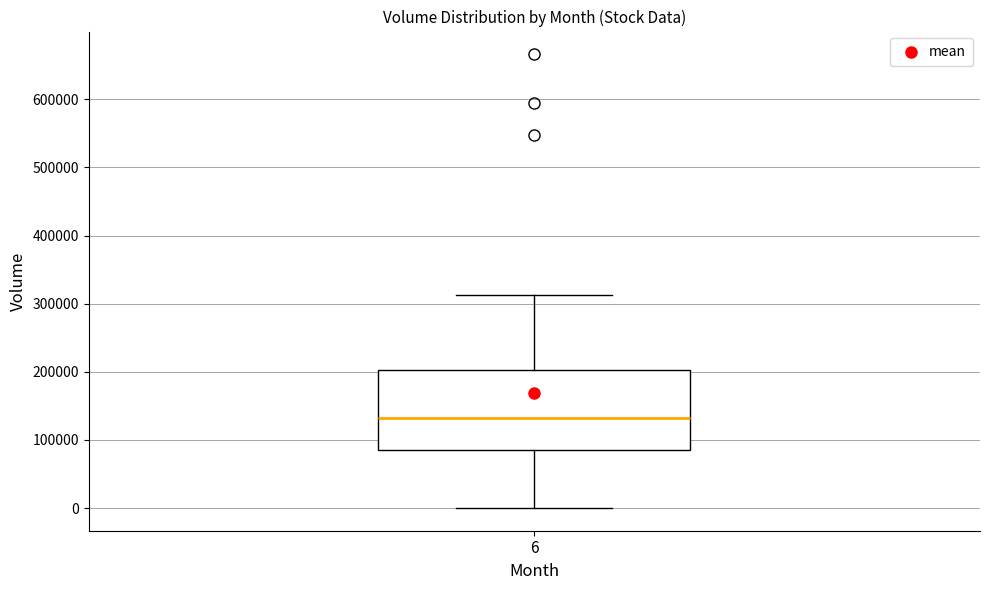

Transcribe this box plot: give where the median line is, the range the box spans, and where the two whiskers end, as read against the y-axis. The values are not printed on the chart, so give them approximately, as read against the axis.

median 130000, box 80000 to 200000, whiskers 0 to 310000